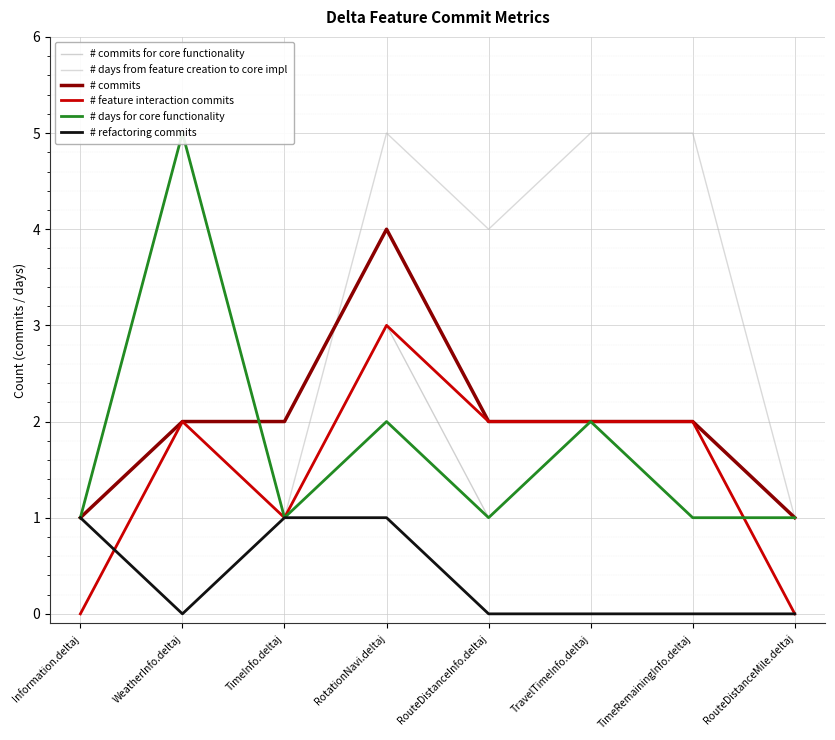

Count the # refactoring commits values in the range 0 to 1.

8